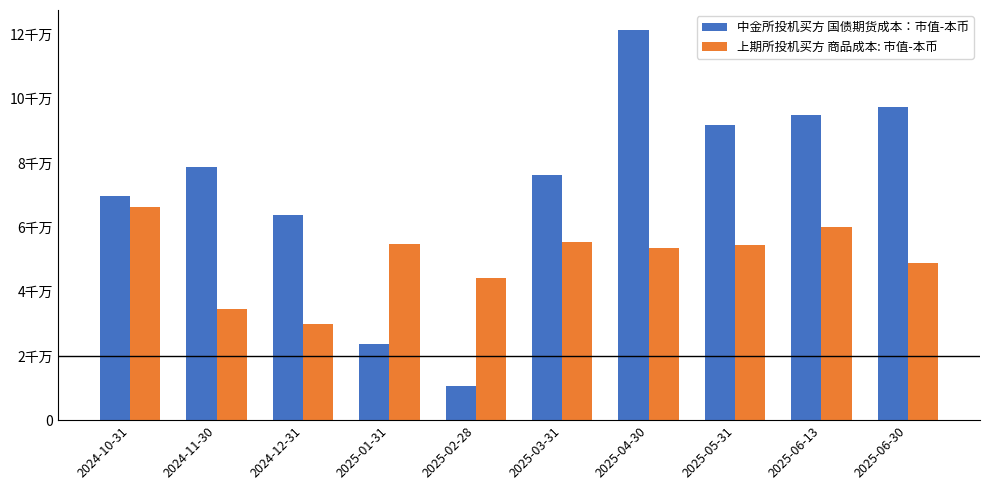

Are the bars horizontal?

No